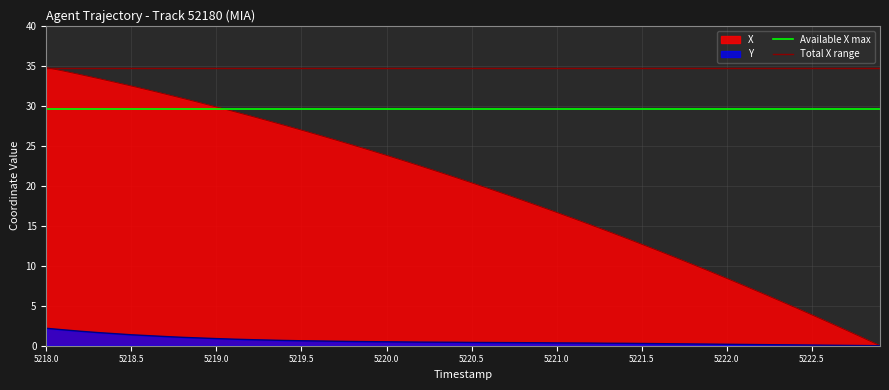

At how many categories does at least one series exceed 33?

2